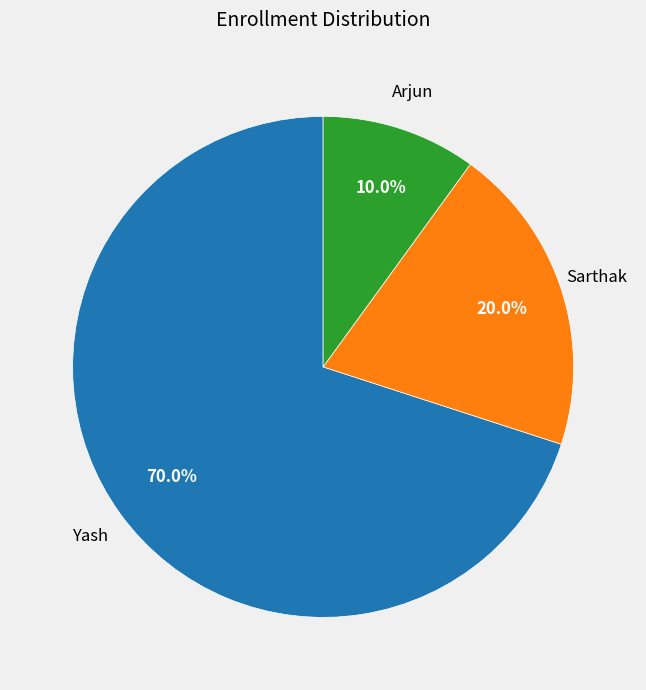

Is there a majority slice in this chart?

Yes